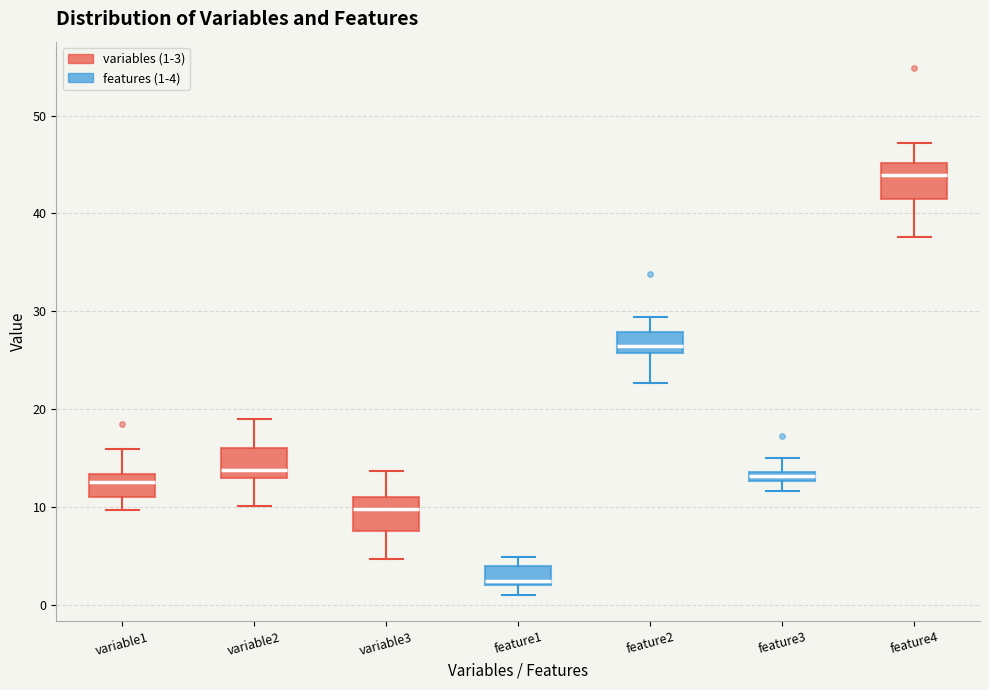

Which box has the highest median line?

feature4